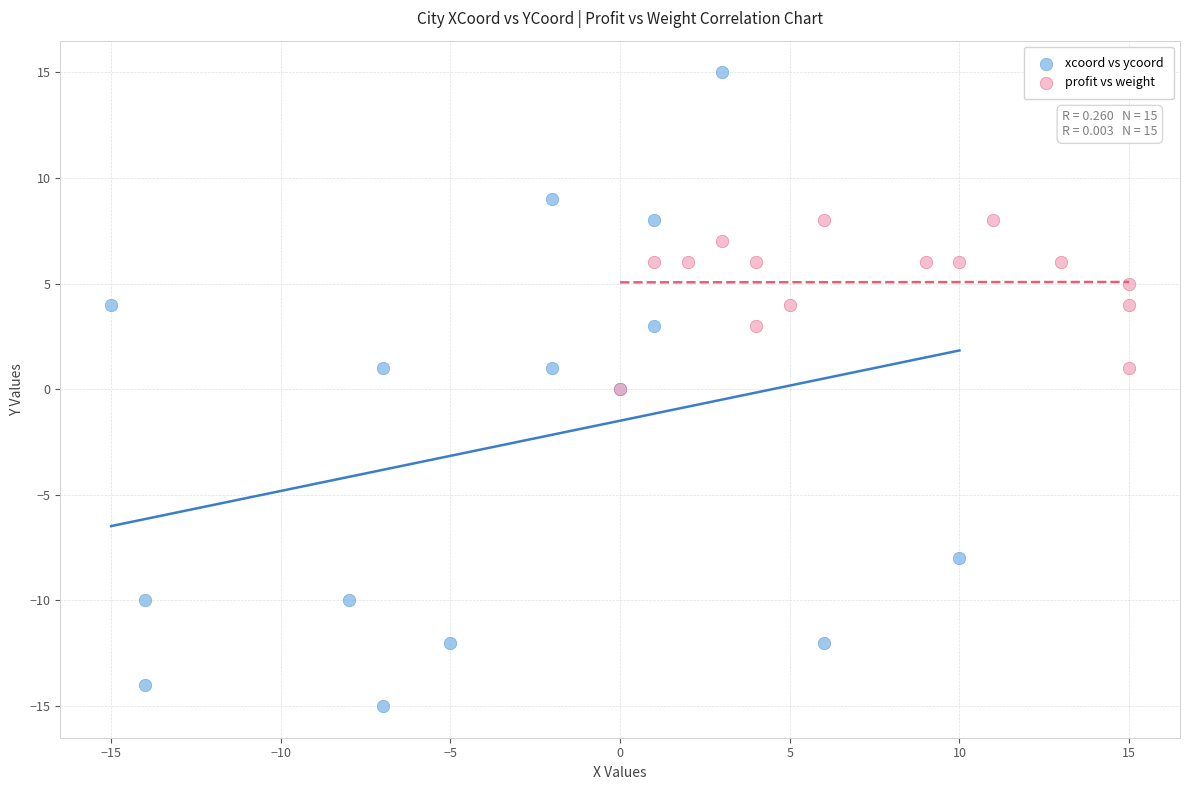

Which series contains the lowest Y value?

xcoord vs ycoord